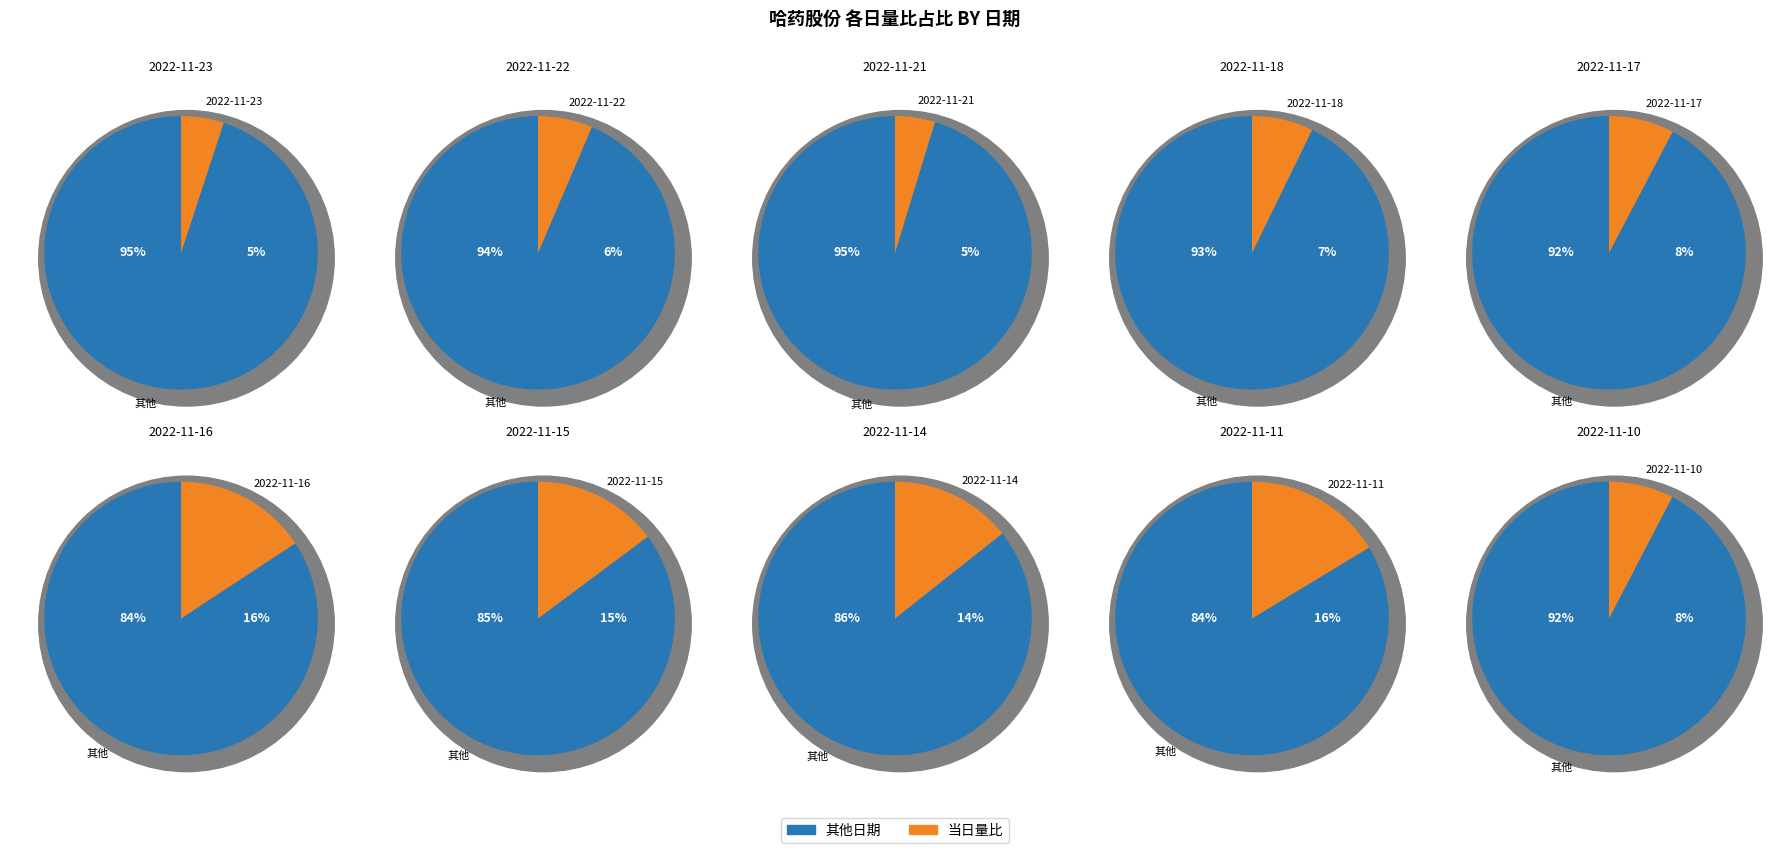

Which slice is the smallest?

2022-11-21